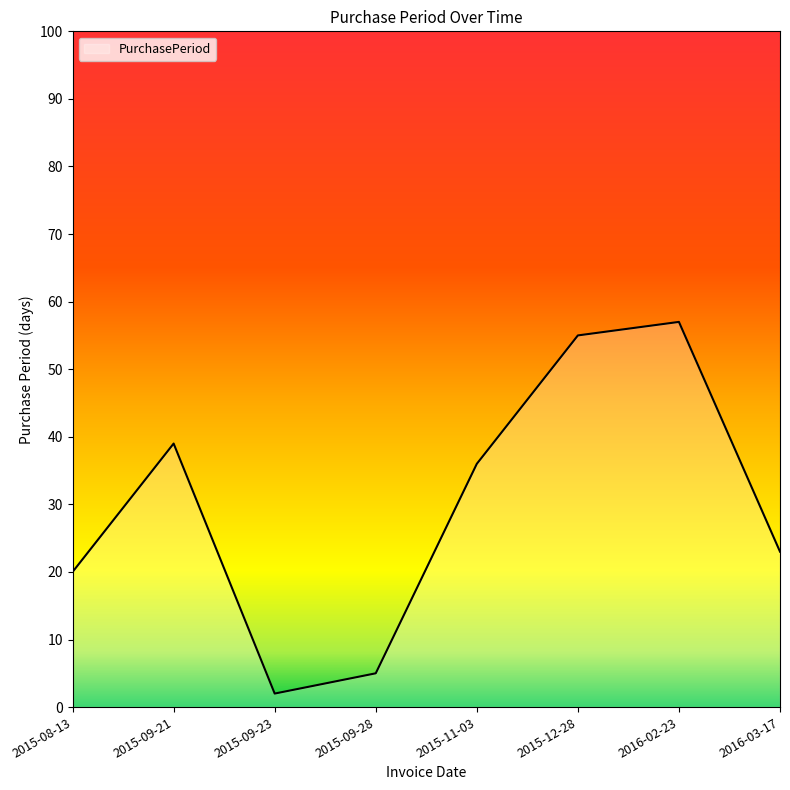

Count the number of categories in the chart.

8